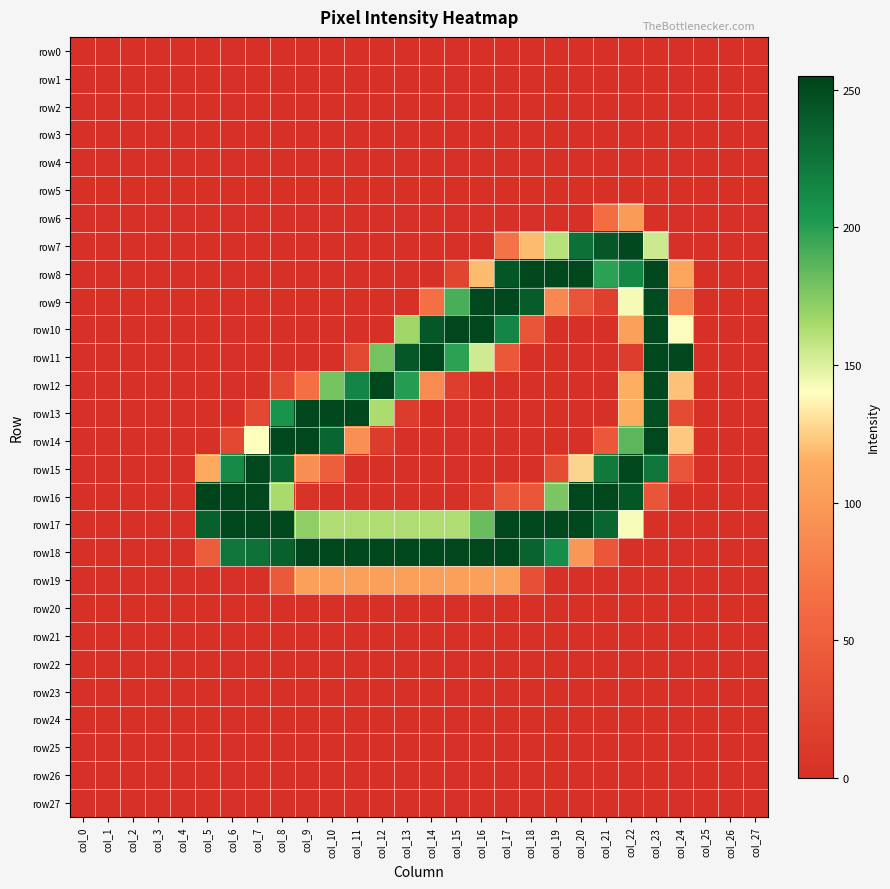

Which category has the lowest value across all series?

col_0